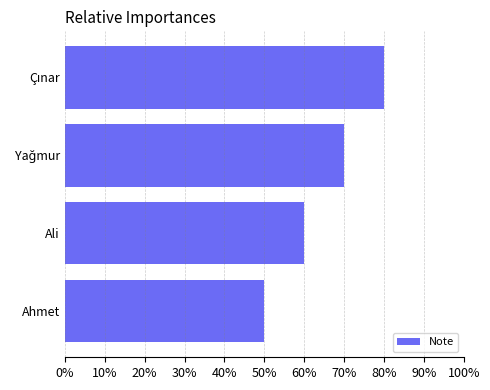

At which category does the chart reach its minimum across all series?

Ahmet